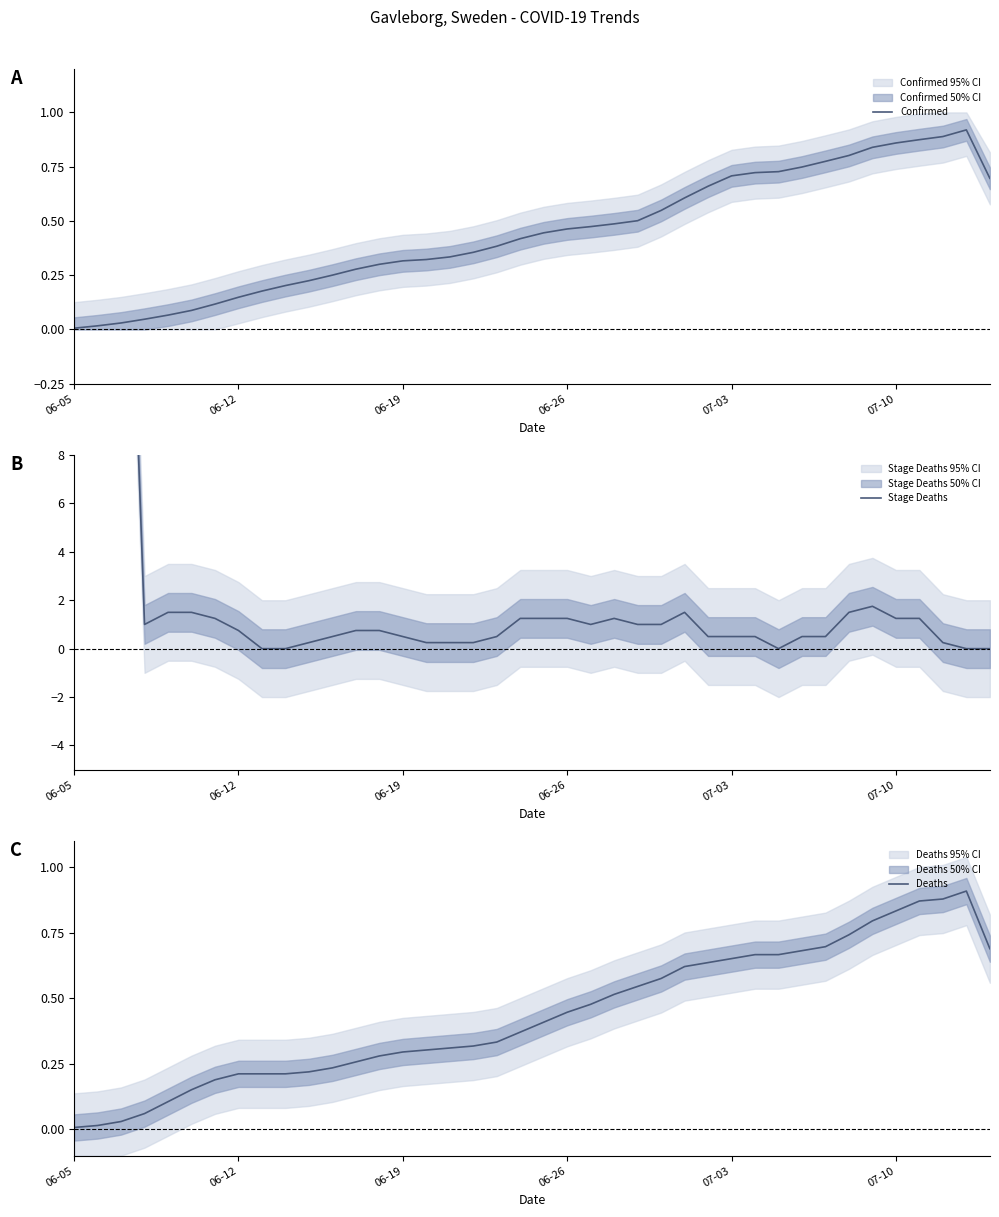

The value of Confirmed at 06-26 is 0.7. True or false?

False